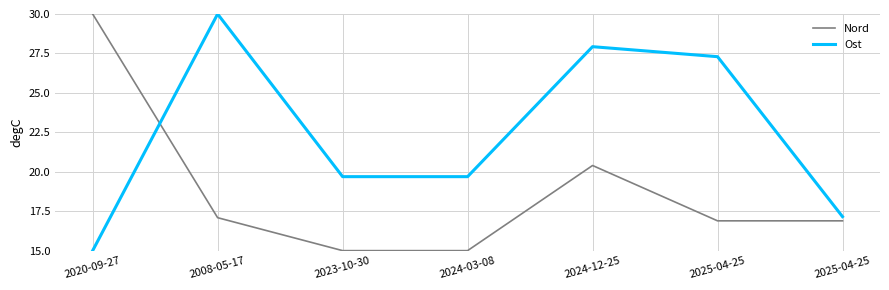

Rank the series at 2025-04-25 from lowest to highest value.

Nord, Ost